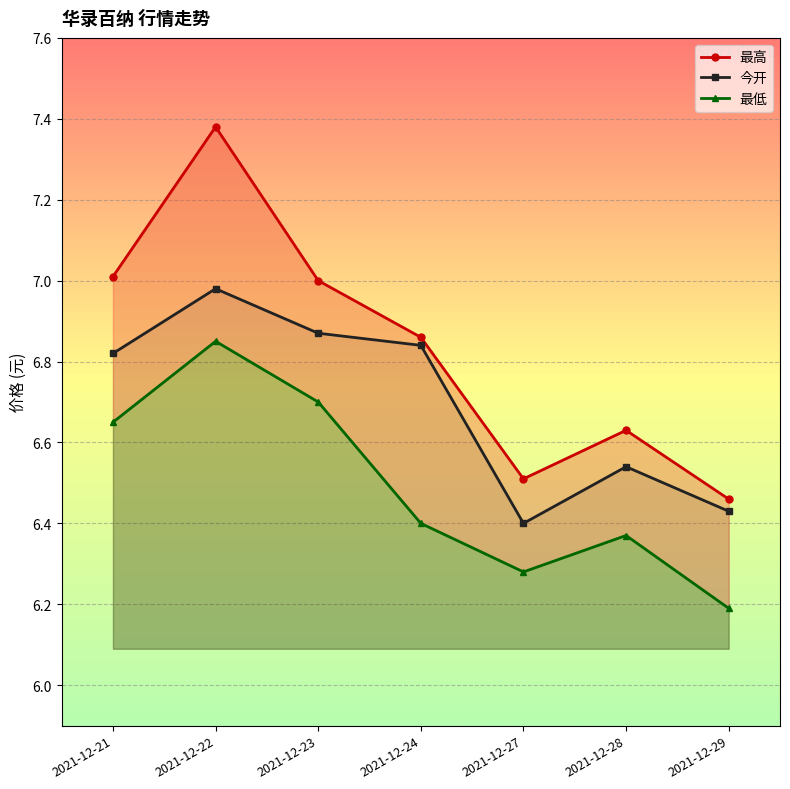

Reading right to left, list all the values displayed in this chart.

最高: 2021-12-29=6.5	2021-12-28=6.6	2021-12-27=6.5	2021-12-24=6.9	2021-12-23=7.0	2021-12-22=7.4	2021-12-21=7.0
今开: 2021-12-29=6.4	2021-12-28=6.5	2021-12-27=6.4	2021-12-24=6.8	2021-12-23=6.9	2021-12-22=7.0	2021-12-21=6.8
最低: 2021-12-29=6.2	2021-12-28=6.4	2021-12-27=6.3	2021-12-24=6.4	2021-12-23=6.7	2021-12-22=6.8	2021-12-21=6.7